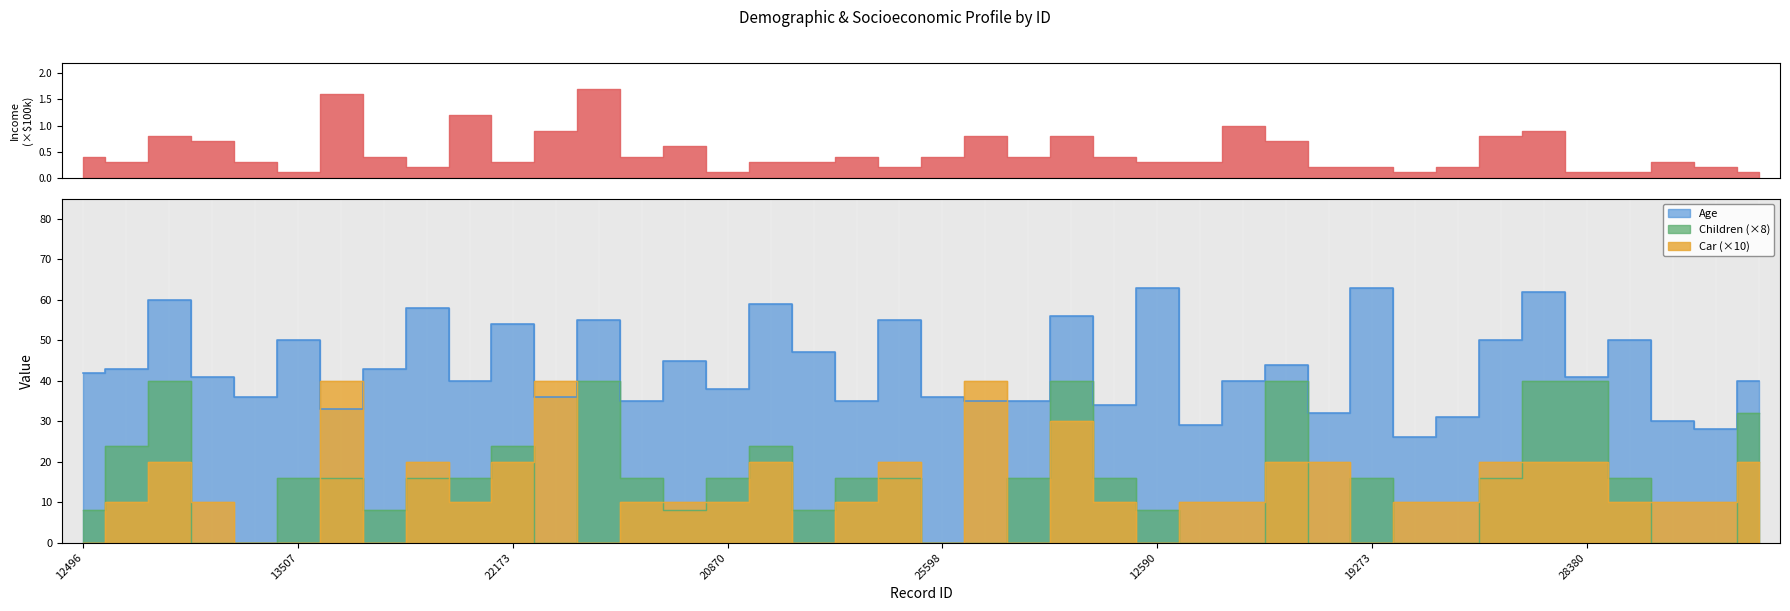

The Children series shows 19 at 20942. True or false?

False